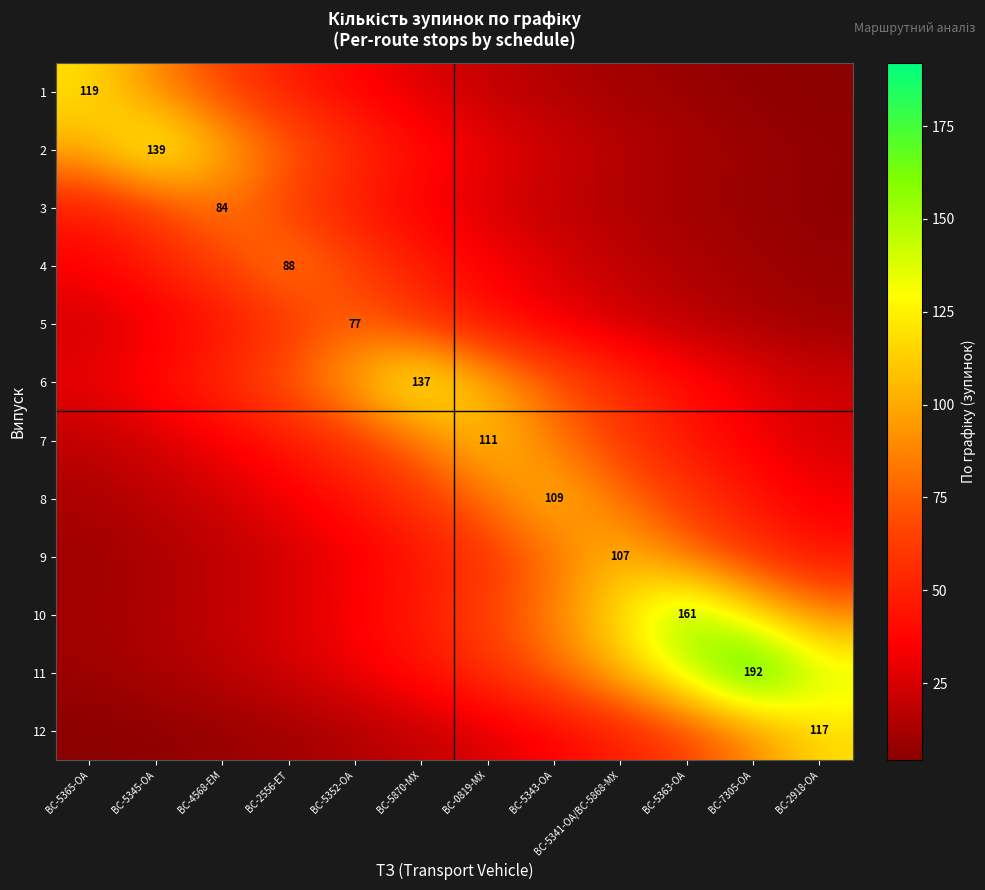

Which series has the widest spread of values?

11